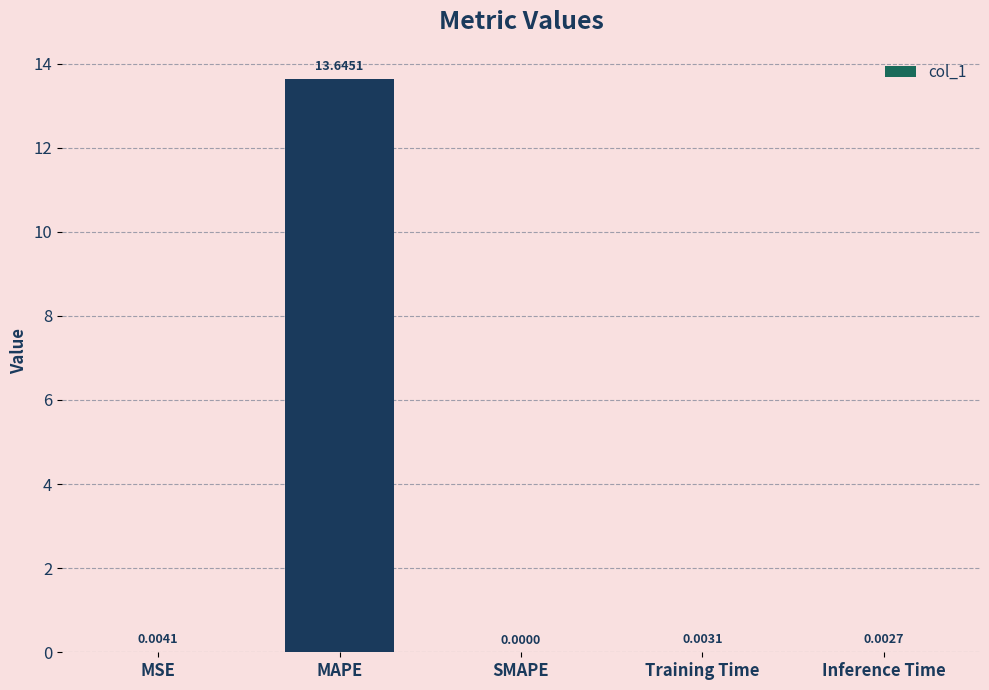

Where is the data nearest to the value 6?

MSE